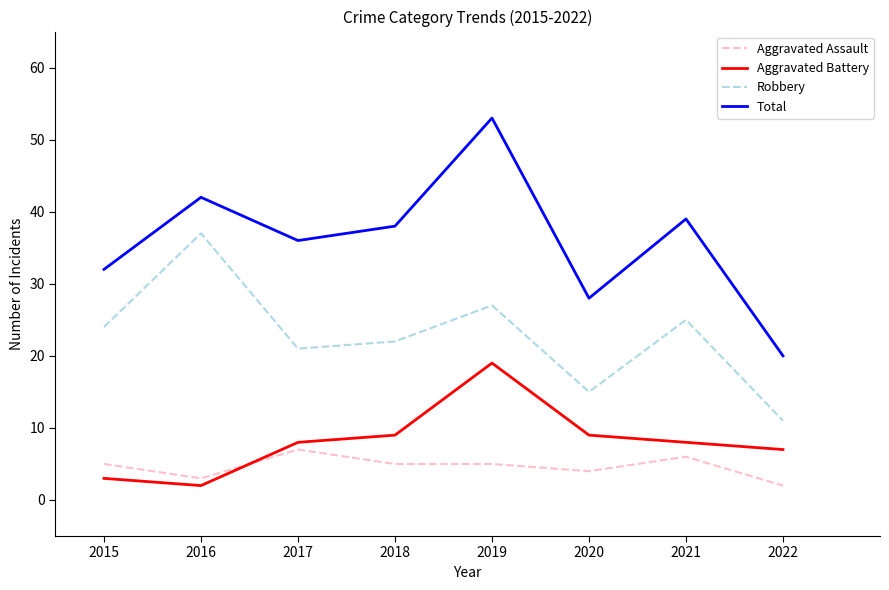

What is the maximum value shown in the chart?

53